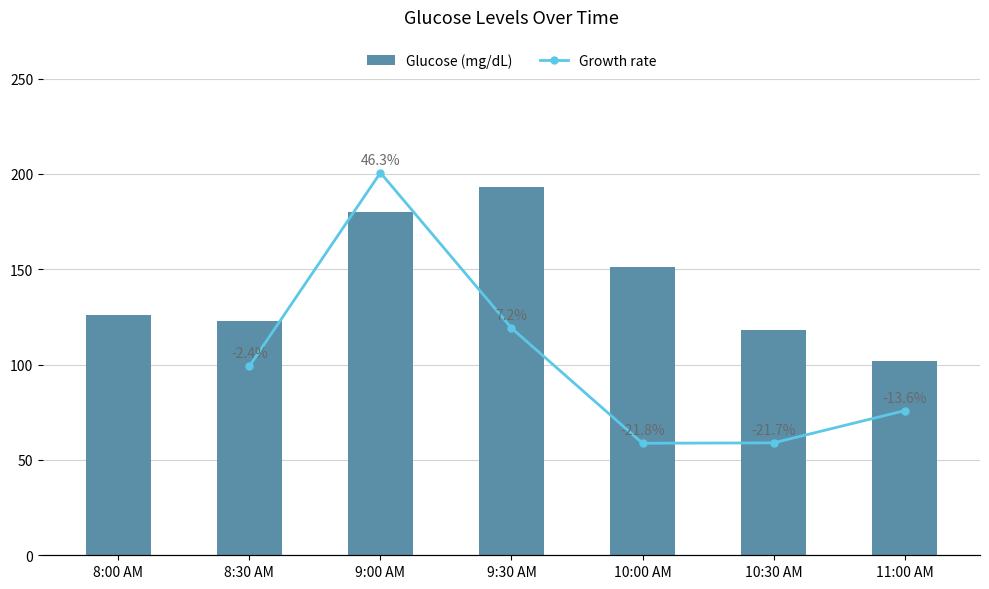

What is the maximum value shown in the chart?

193